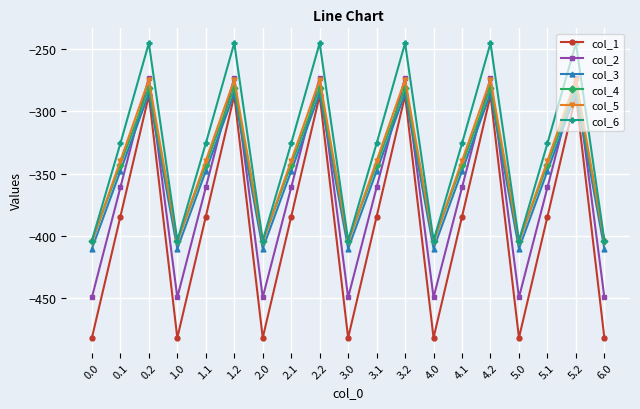

True or false: col_2 and col_1 intersect in this chart.

False